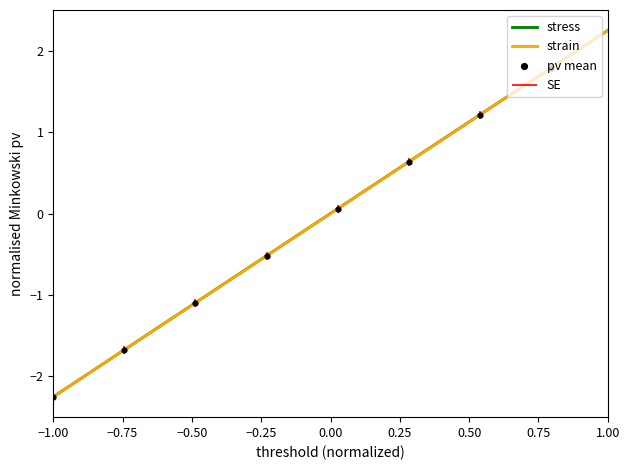

Which category has the highest value in the strain series?

1.00